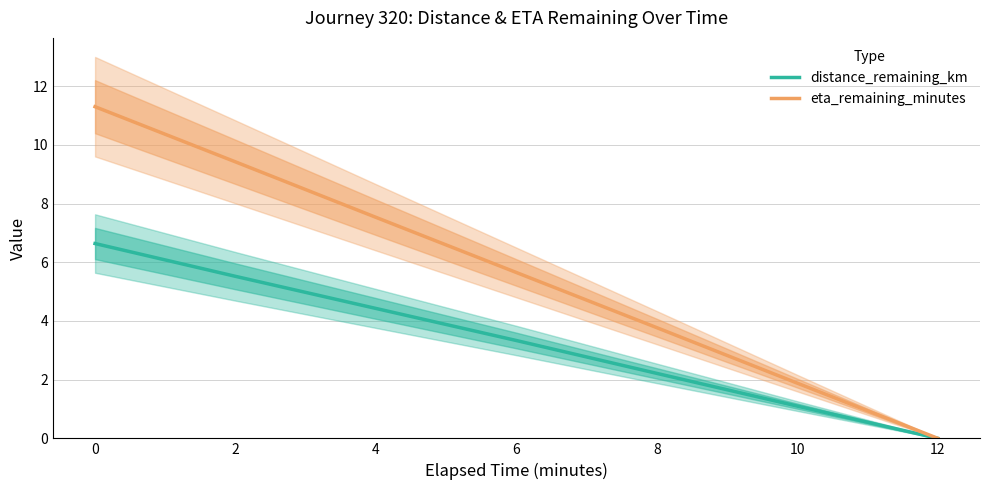

Rank the series by their maximum value, from highest to lowest.

eta_remaining_minutes, distance_remaining_km